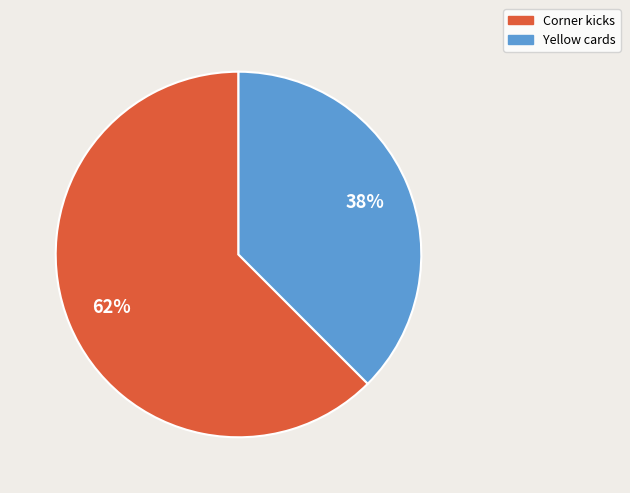

To the nearest percent, what is the average slice percentage?

50%